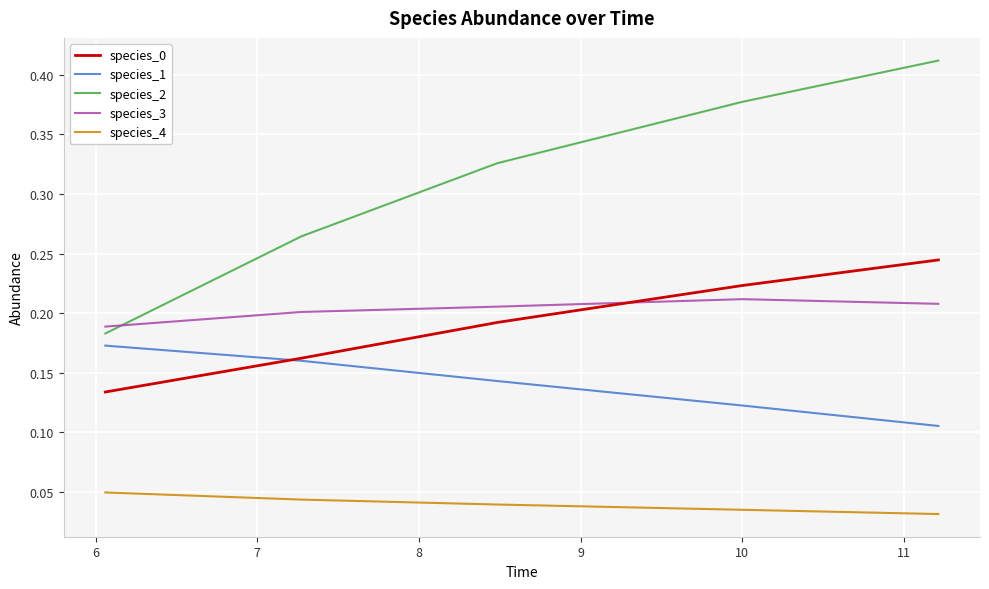

True or false: species_0 and species_4 intersect in this chart.

False